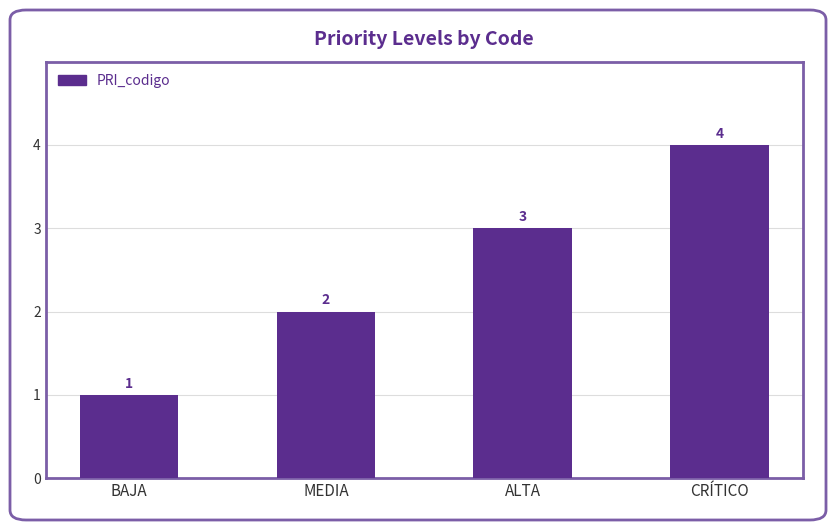

What is the smallest value displayed?

1